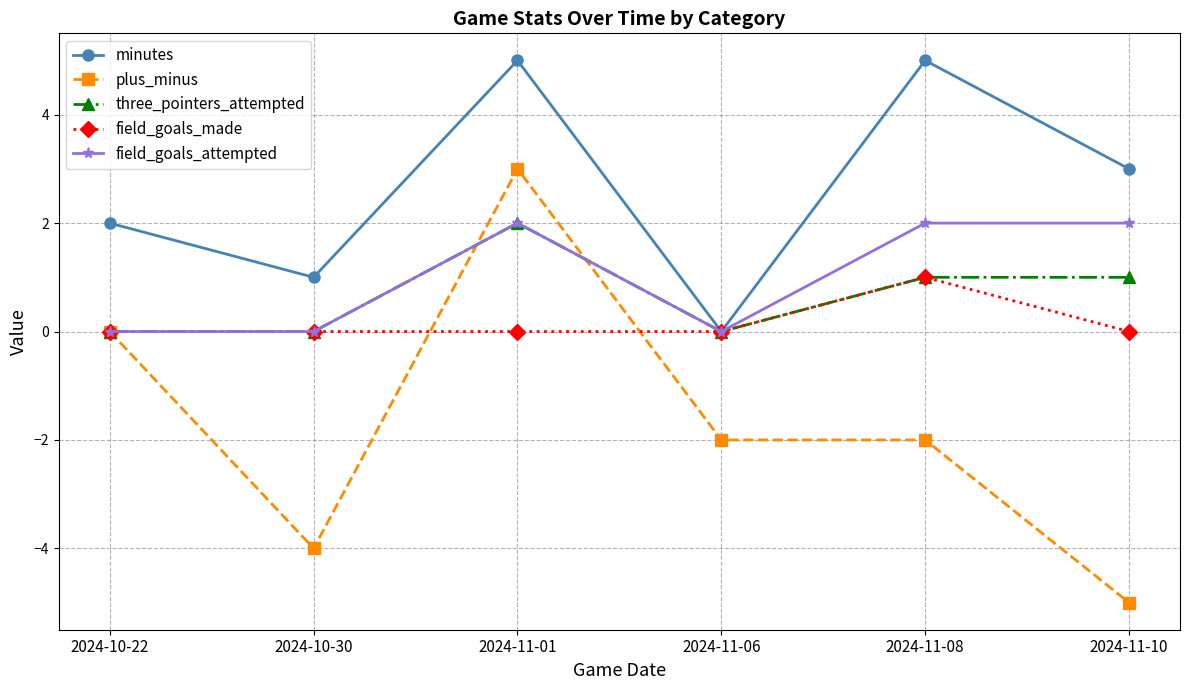

At which label does plus_minus reach its minimum?

2024-11-10